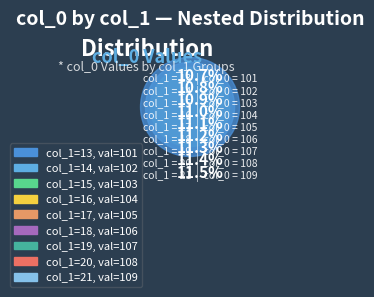

Which category has the biggest portion of the pie?

21